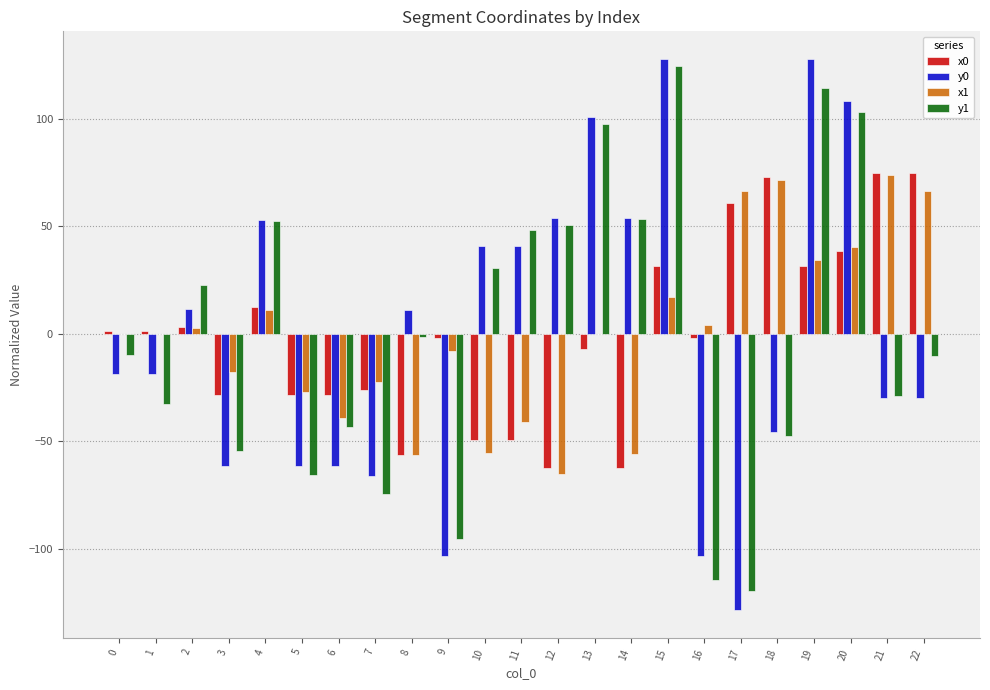

What is the difference between the x0 values at 1 and 13?

8.0